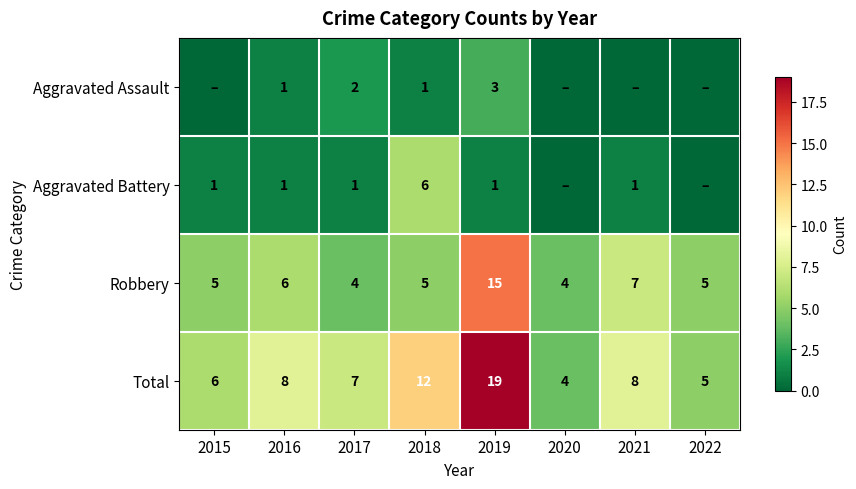

Is the value of Robbery at 2021 greater than the value of Total at 2022?

Yes